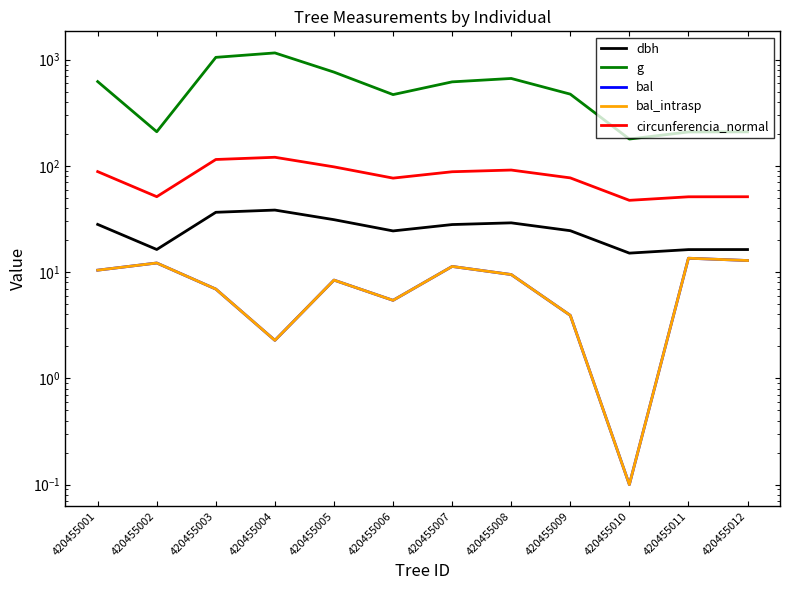

True or false: circunferencia_normal has a value of 47.5 at 420455010.

True